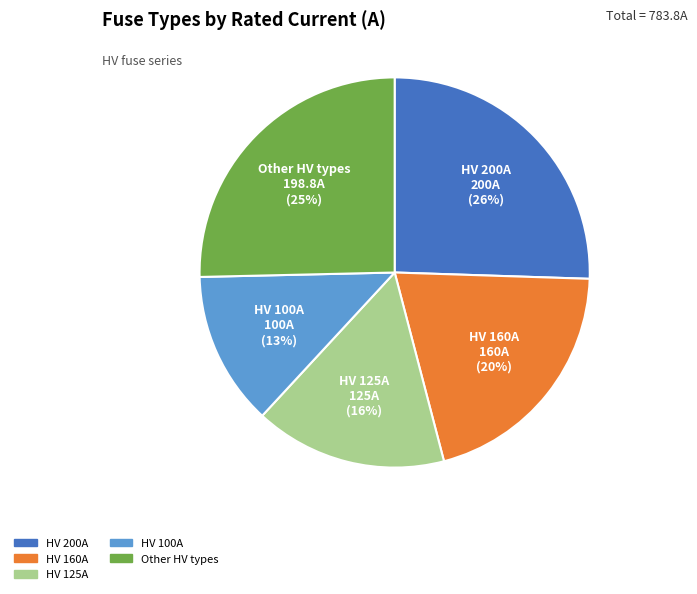

Does any single category account for the majority?

No